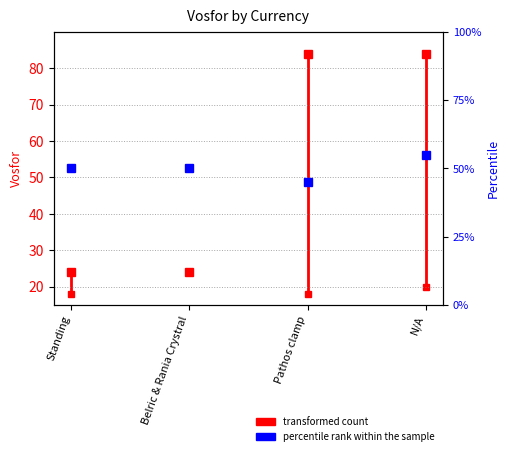

What is the value of the 2nd point from the left?

24